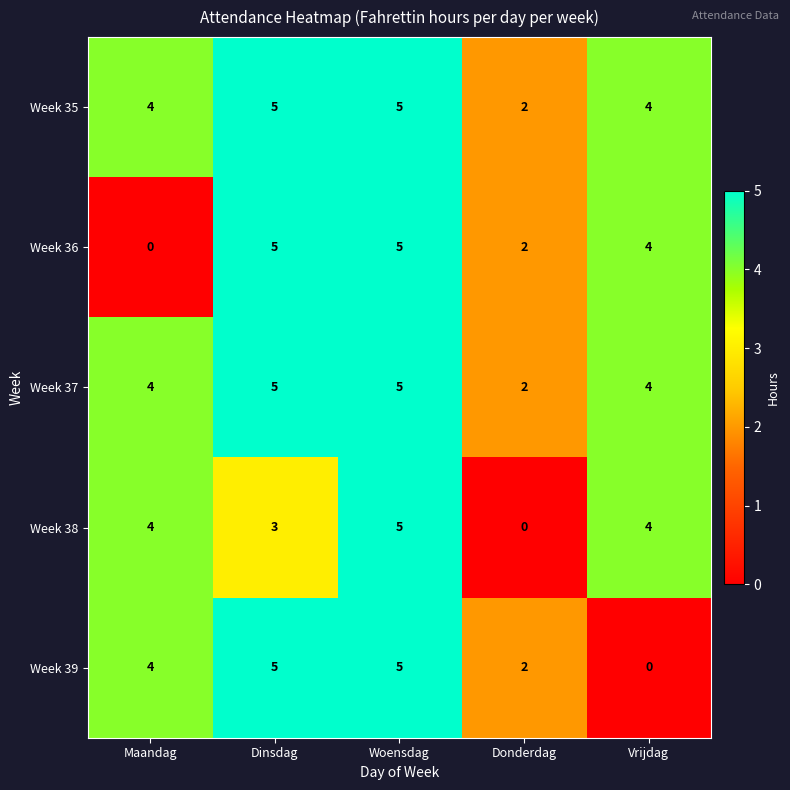

At which label does Week 39 reach its minimum?

Vrijdag